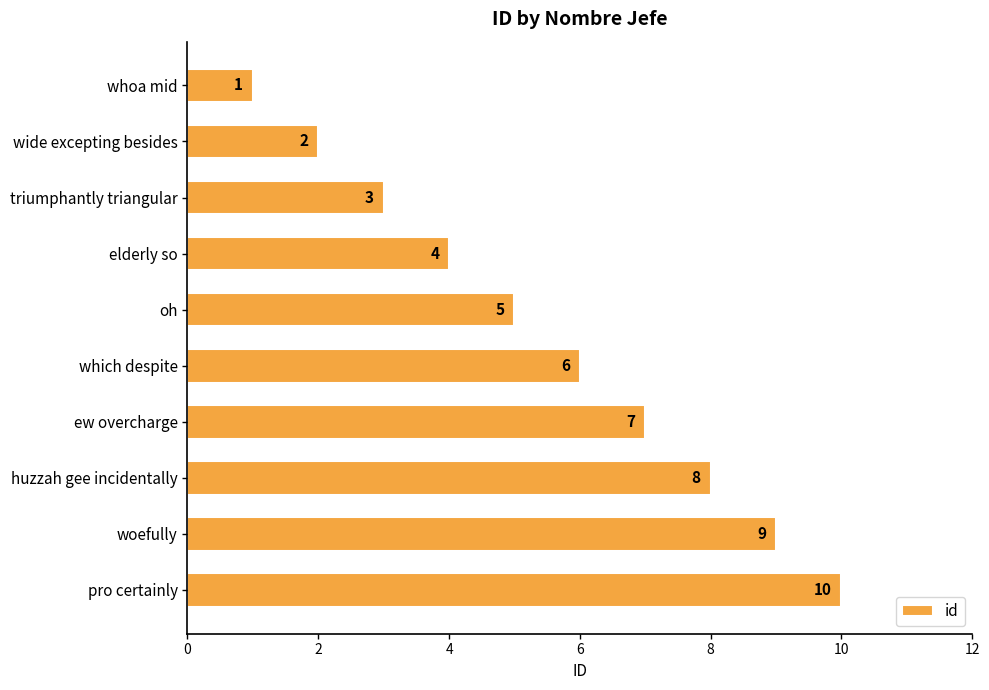

What is the difference between the maximum and minimum values?

9